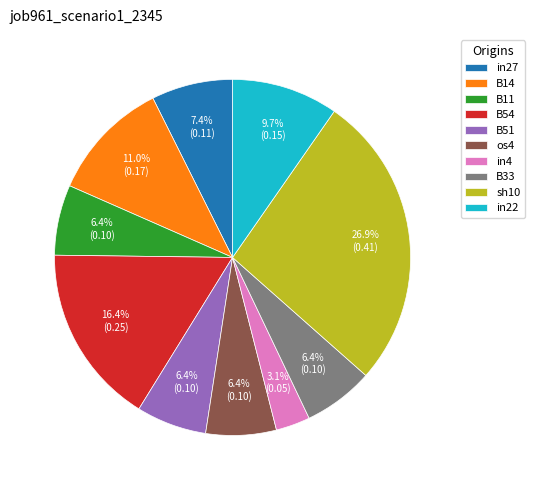

What is the largest slice in the pie chart?

sh10